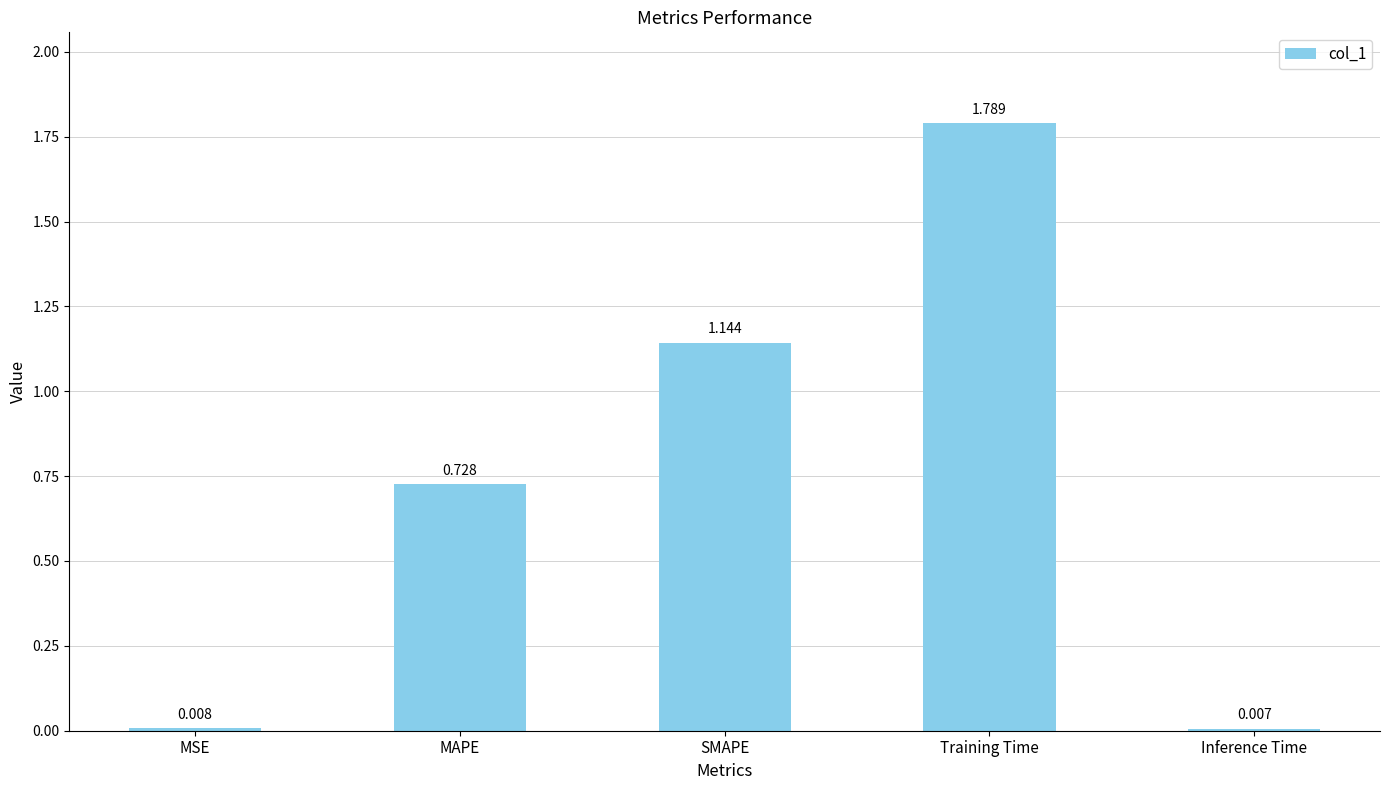

The value at Training Time is 3.0. True or false?

False